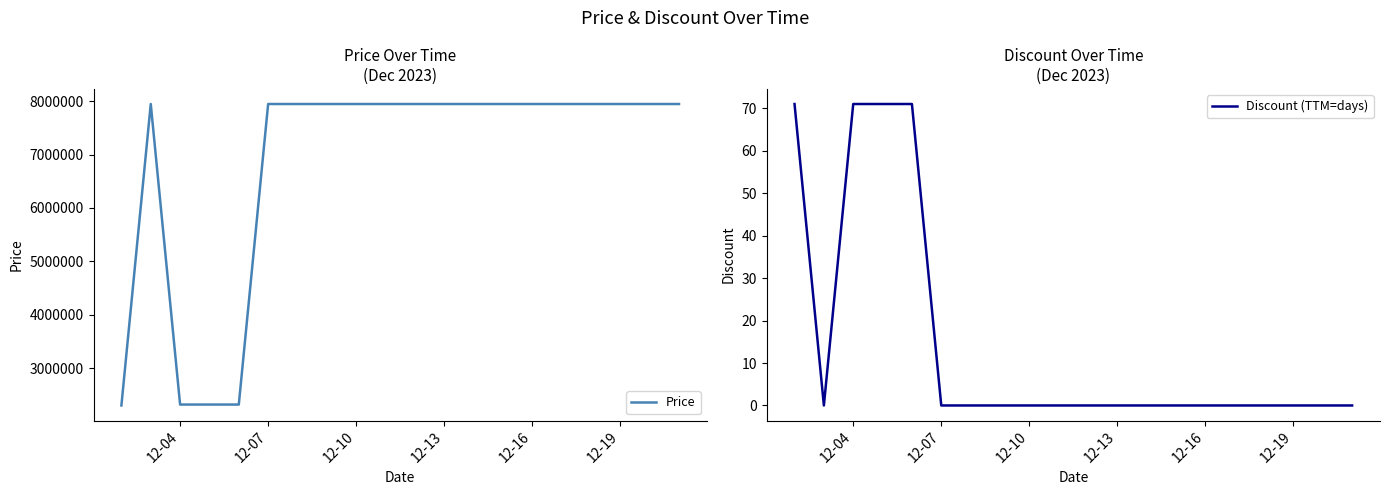

True or false: Discount (TTM=days) and Price cross at least once.

False